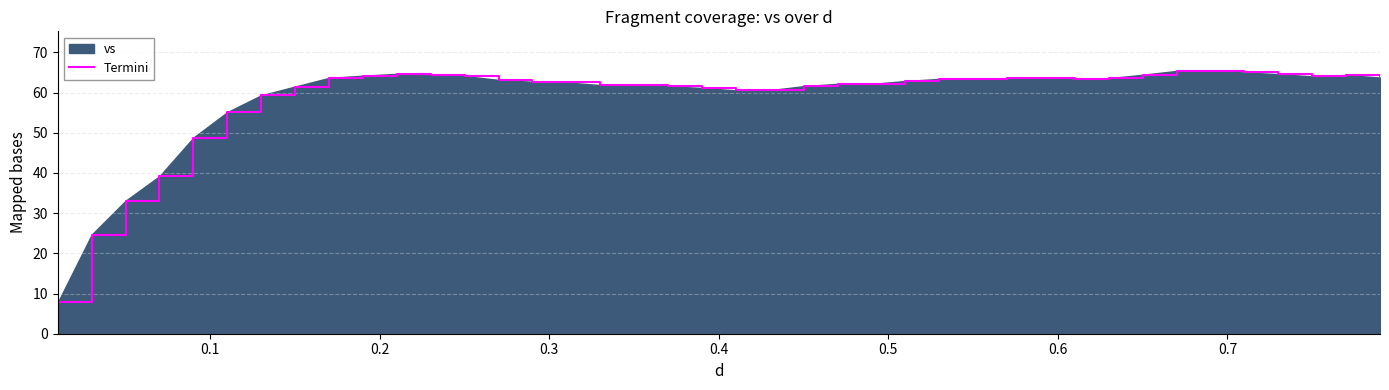

What is the minimum value shown in the chart?

7.8